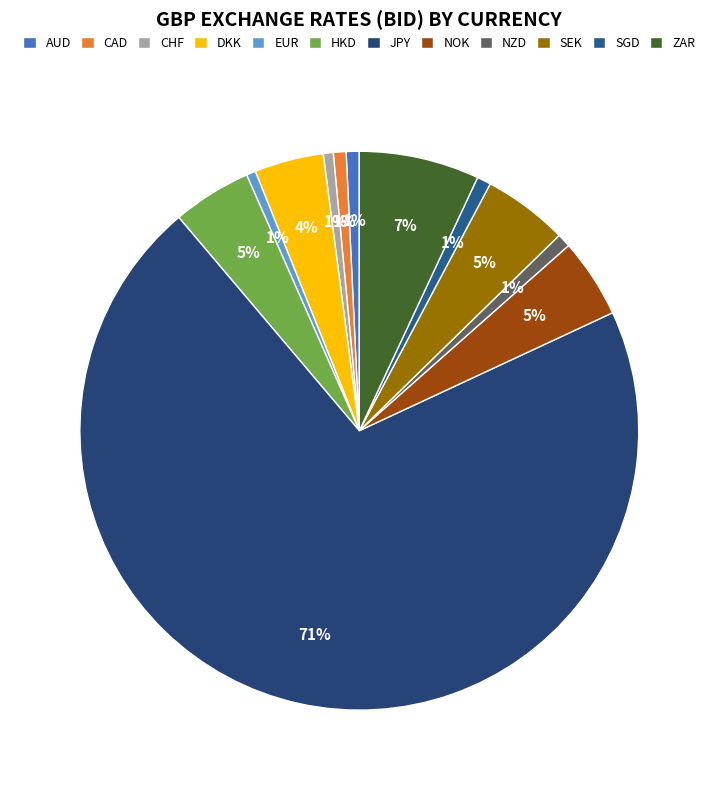

Does JPY account for over 50% of the chart?

Yes